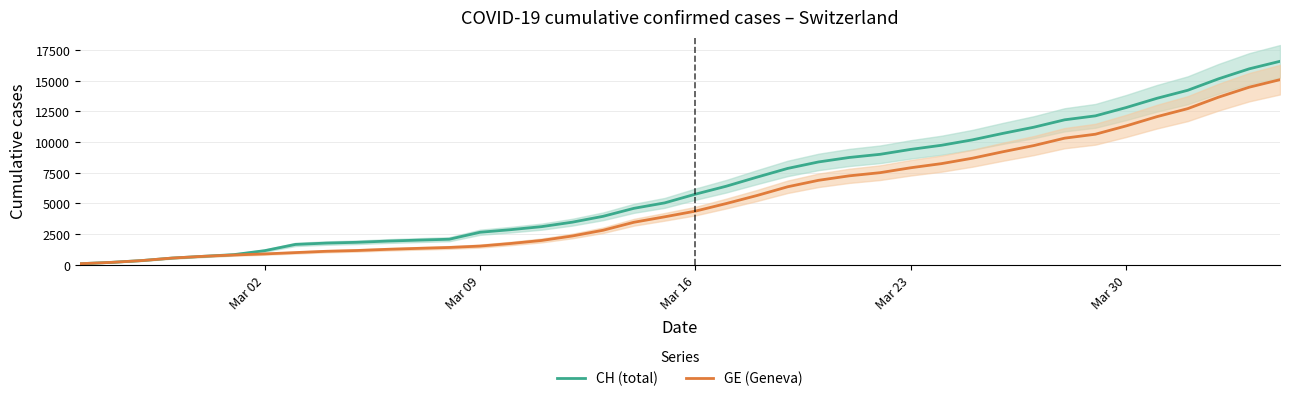

Read the CH (total) value at Mar 16, to the nearest 100.

5700